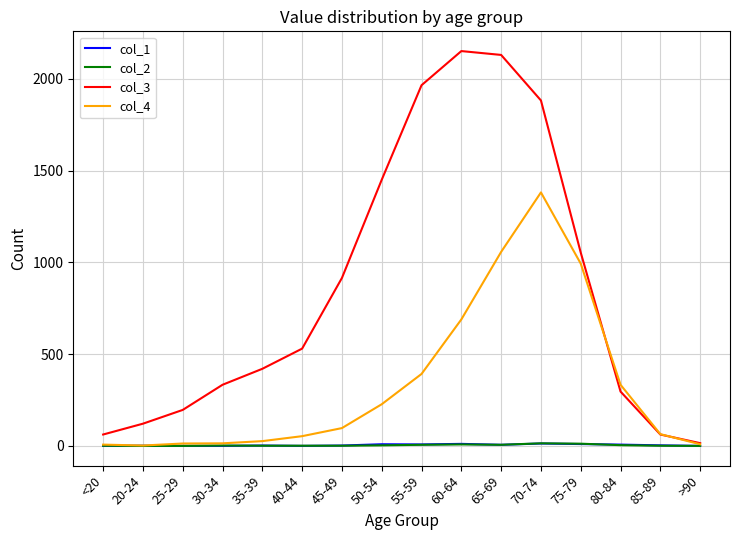

Which series has the widest spread of values?

col_3